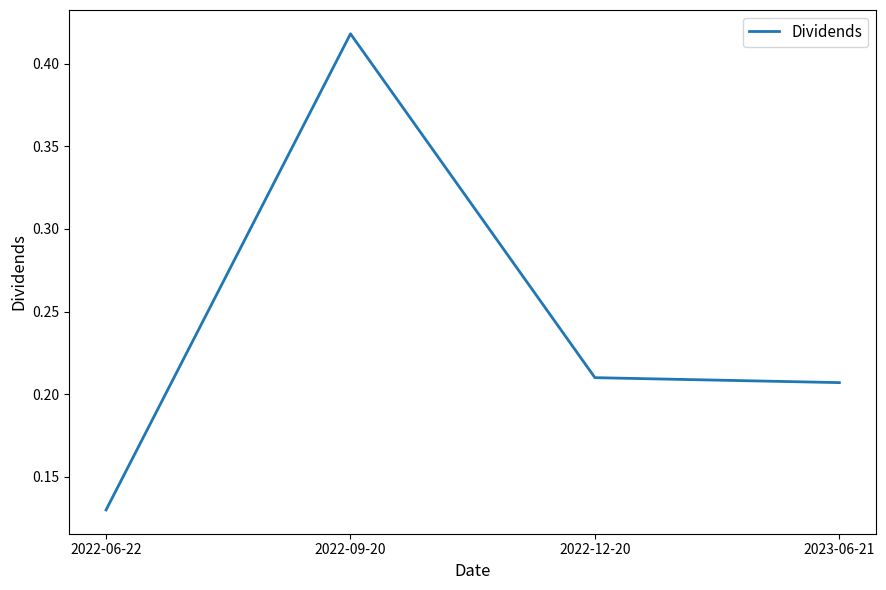

Is this an area chart (filled region under the line)?

No